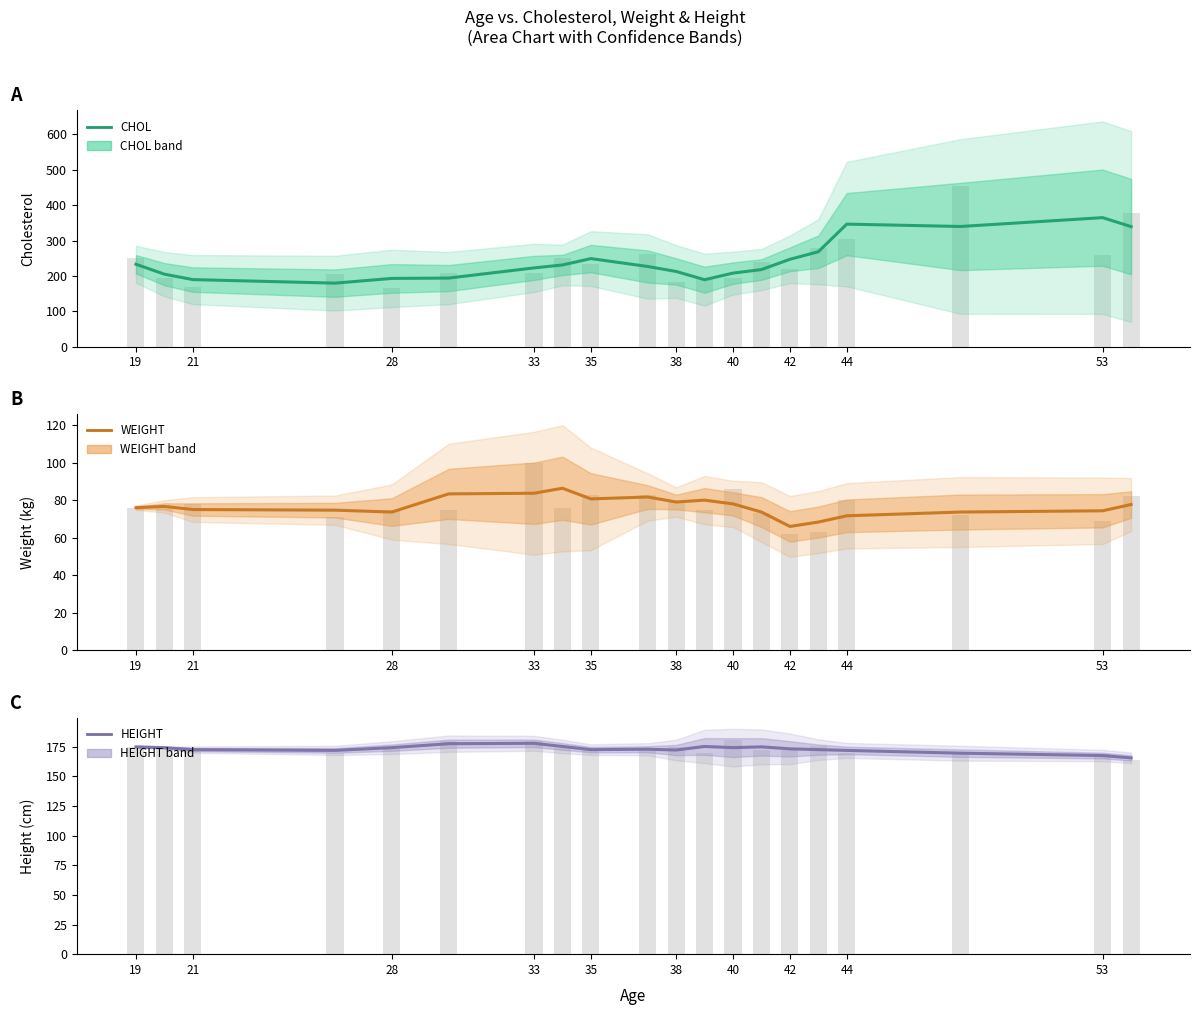

Which series has the largest total across all categories?

CHOL